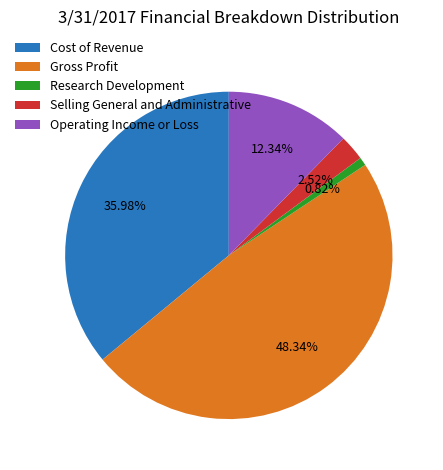

Is the sum of Operating Income or Loss and Gross Profit greater than half?

Yes